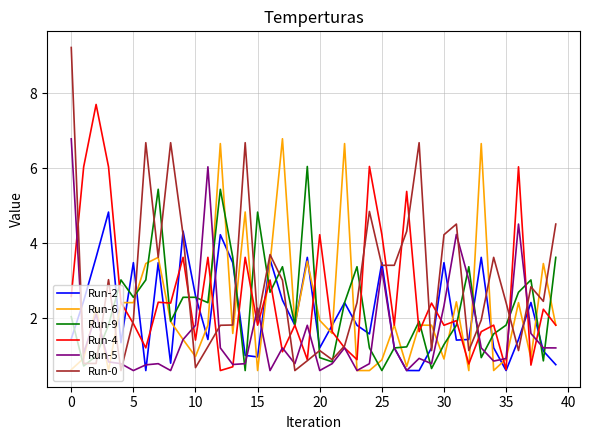

What is the smallest value displayed?

0.6